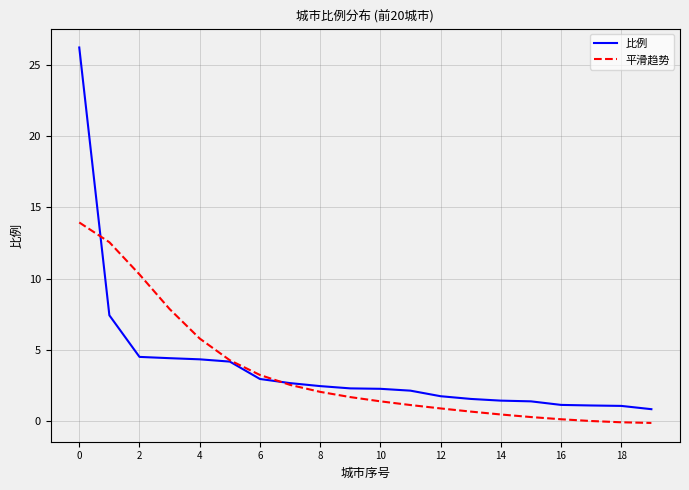

What is the greatest value displayed?

26.2